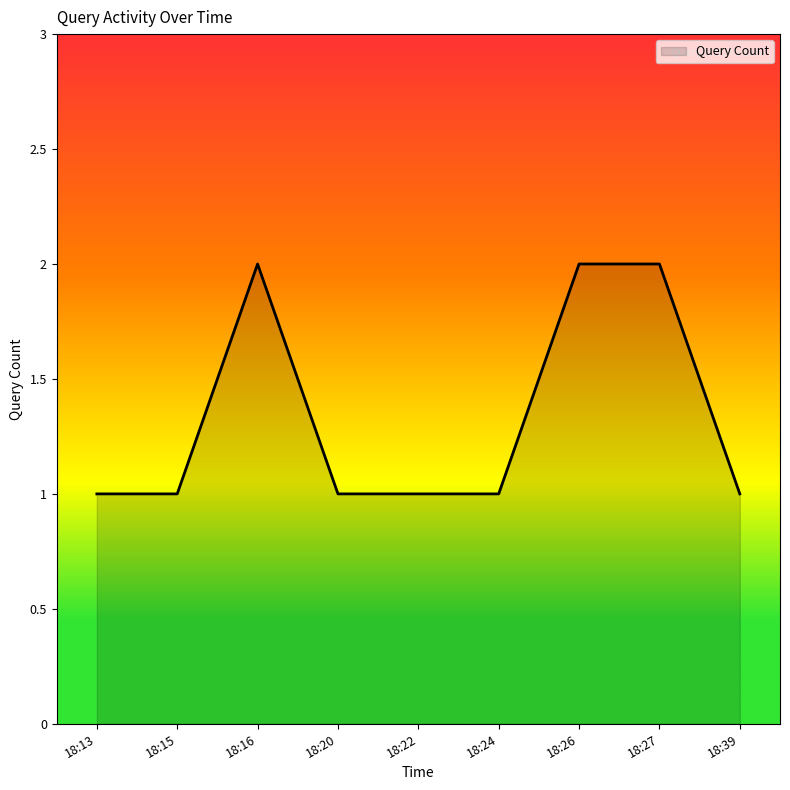

Is it true that the value at 18:27 is 2?

True